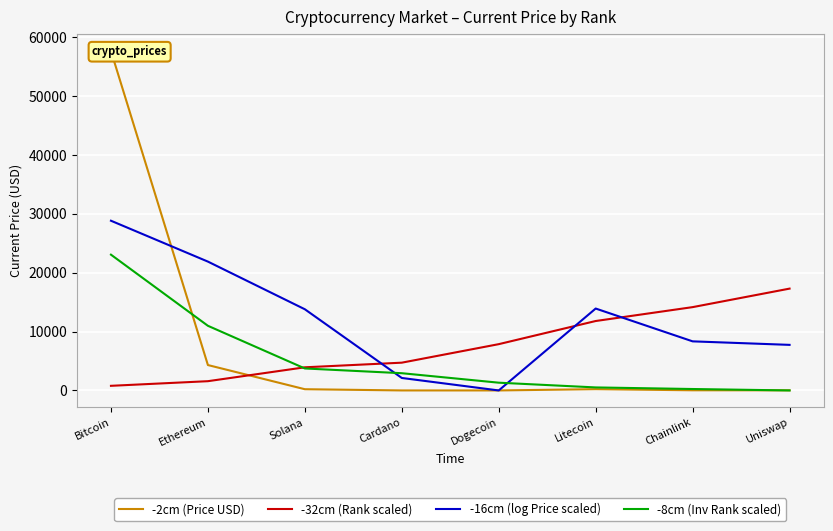

Which series changed the most between Solana and Uniswap?

-32cm (Rank scaled)